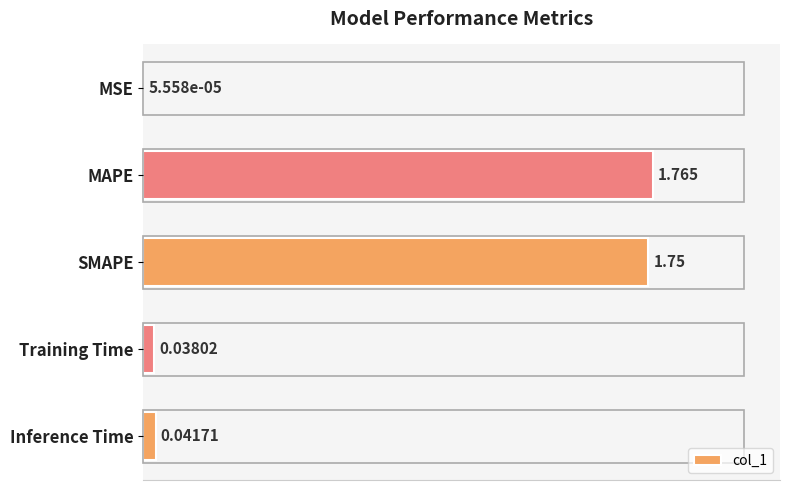

At which label is the value closest to 0?

MSE